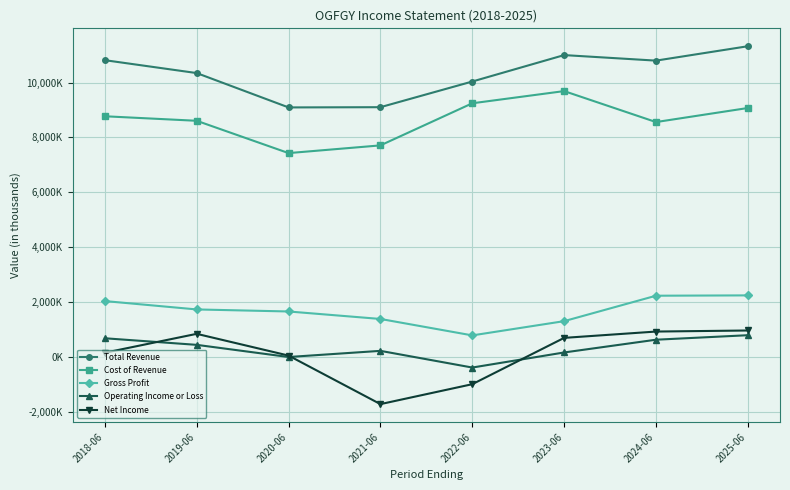

At which category does Gross Profit reach its first local valley?

2022-06